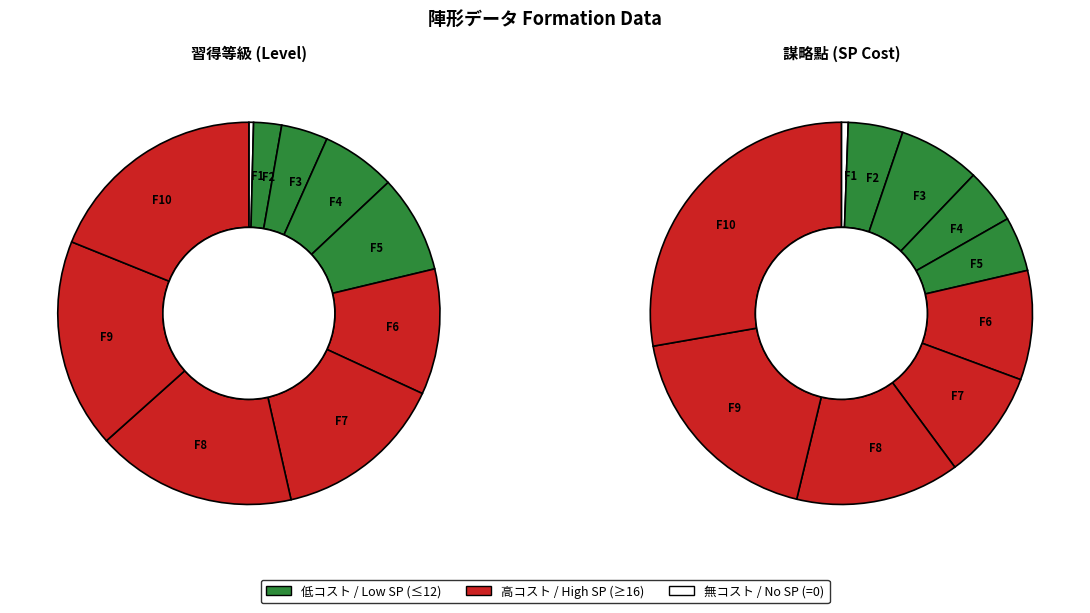

True or false: F10 accounts for 19% of the total.

True